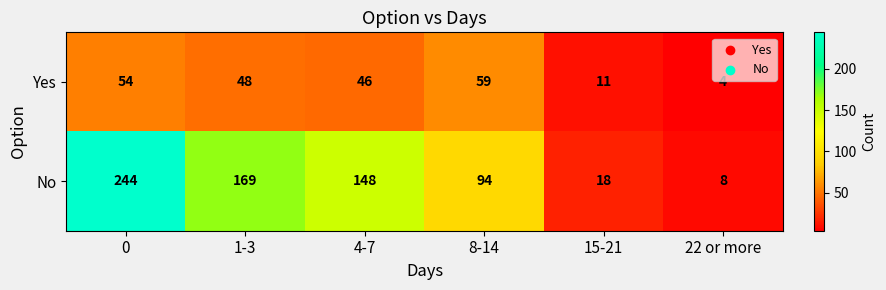

What is the spread (max minus min) of values at 22 or more?

4